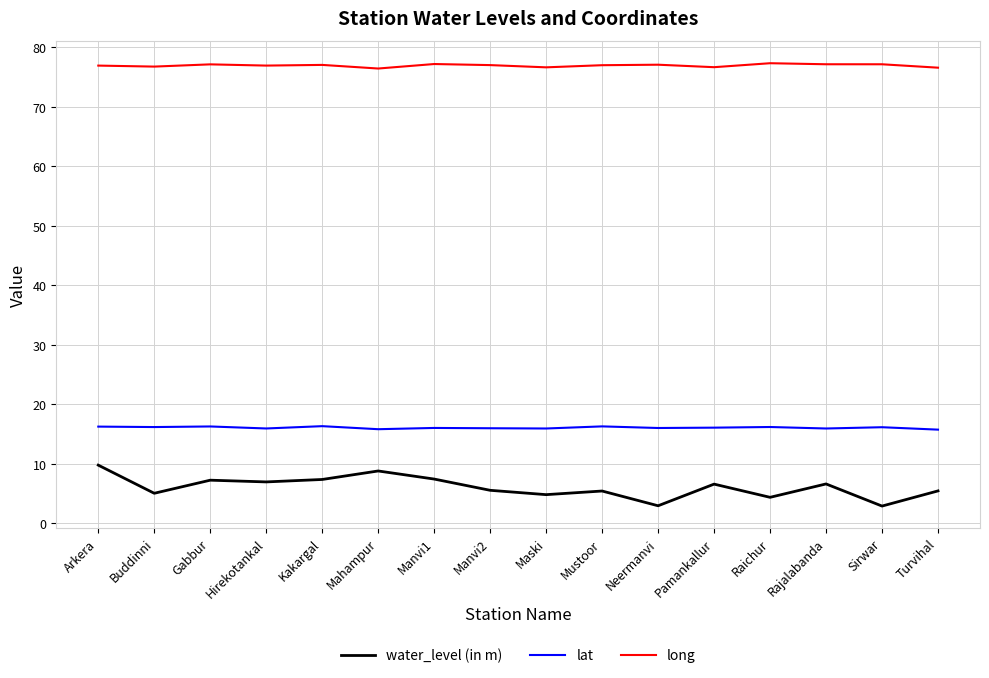

True or false: lat and long cross at least once.

False